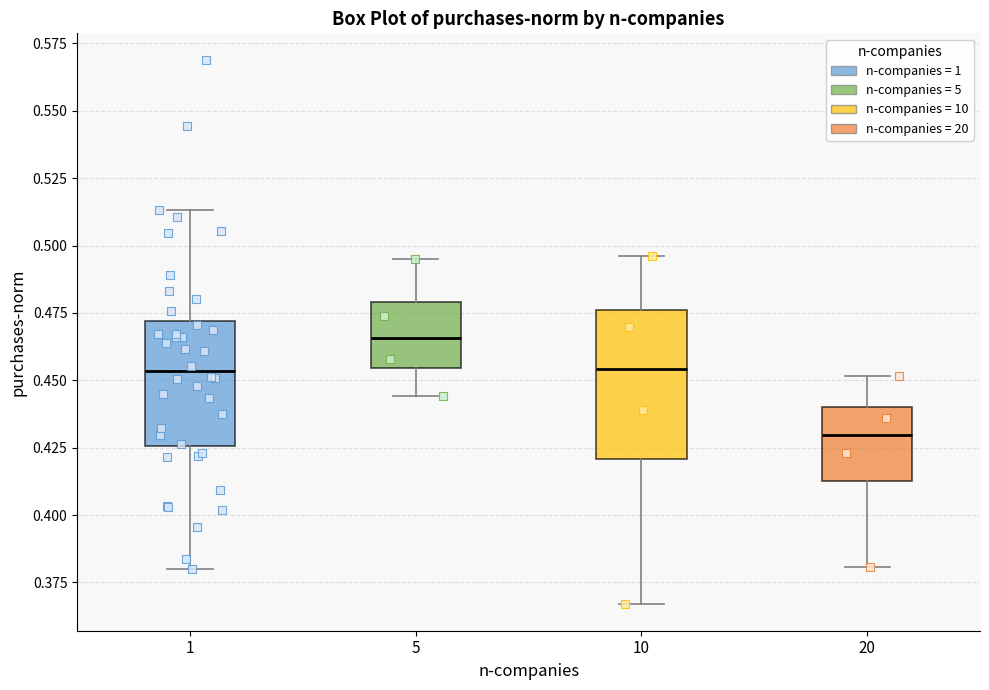

Where does the median line of the box at x = 5 sit on the y-axis? The values are not printed on the chart, so give them approximately, as read against the axis.

0.465